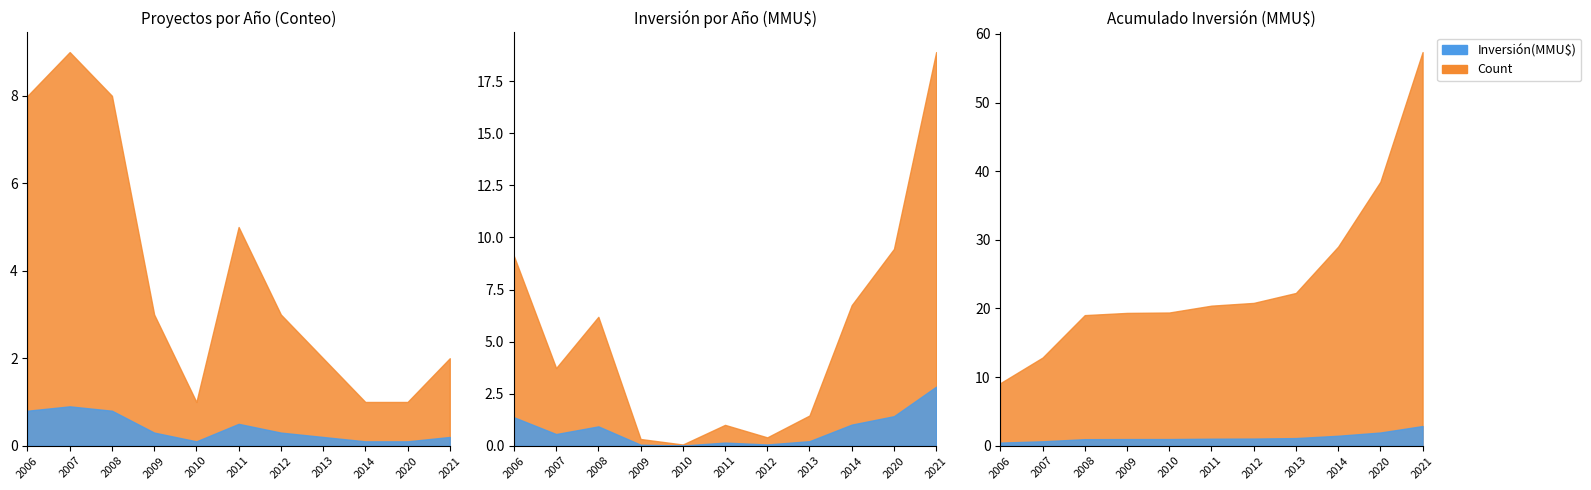

What is the sum of all Count values?

43